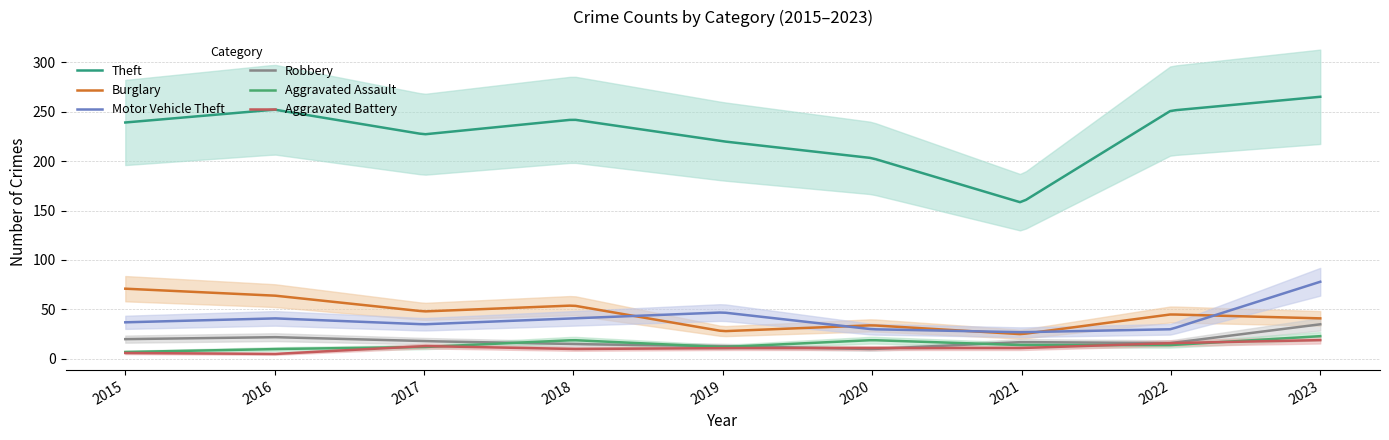

Does the chart display data point markers on the line(s)?

No